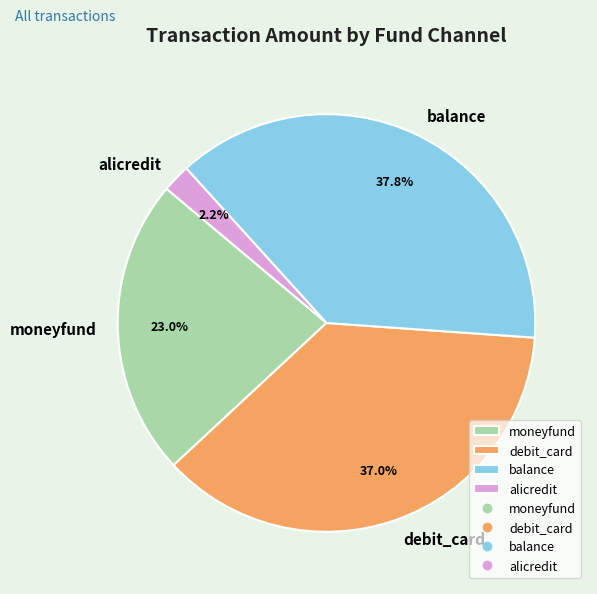

Rank the categories by value from highest to lowest.

balance, debit_card, moneyfund, alicredit